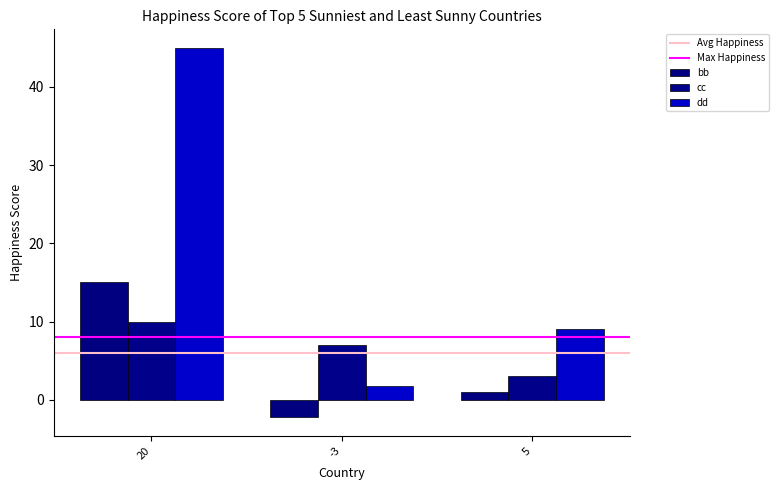

The value of dd at 20 is 45.0. True or false?

True